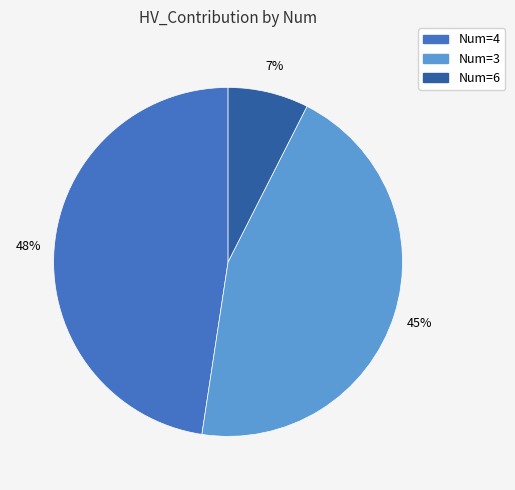

Does any single category account for the majority?

No